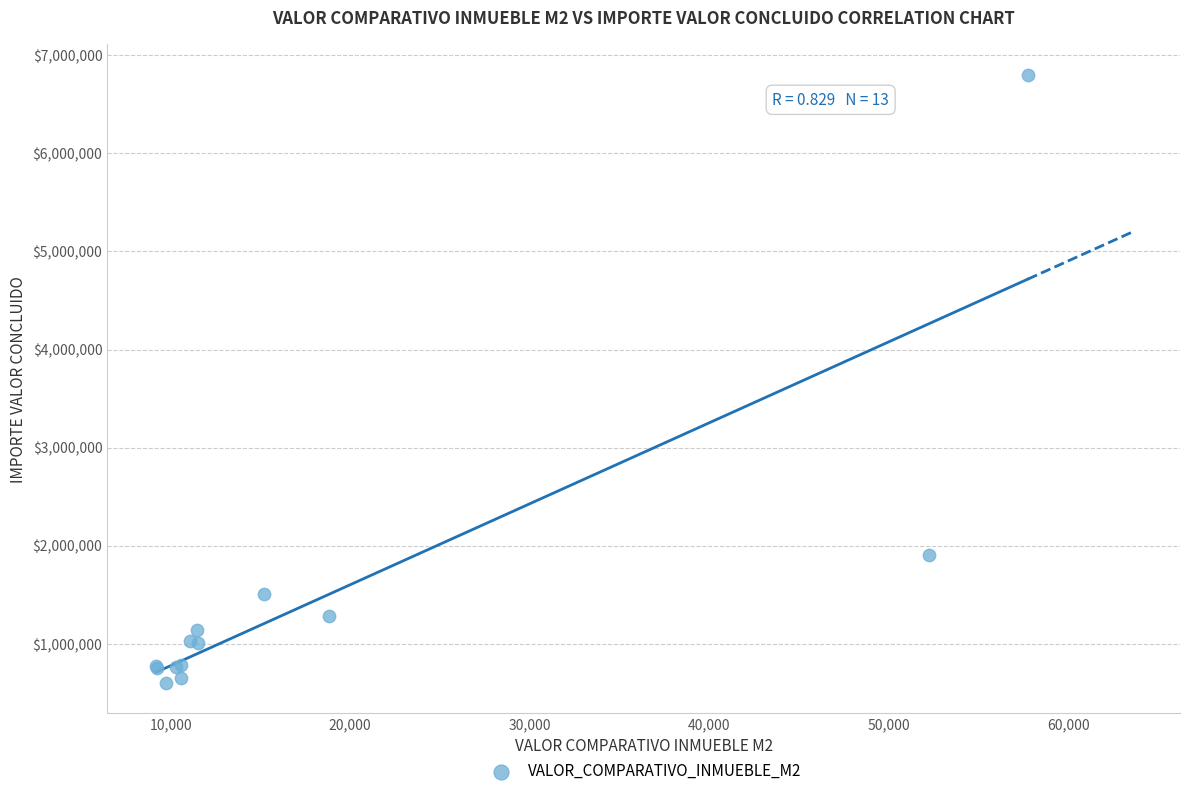

What Y value in the scatter plot is closest to 3700000?

1907000